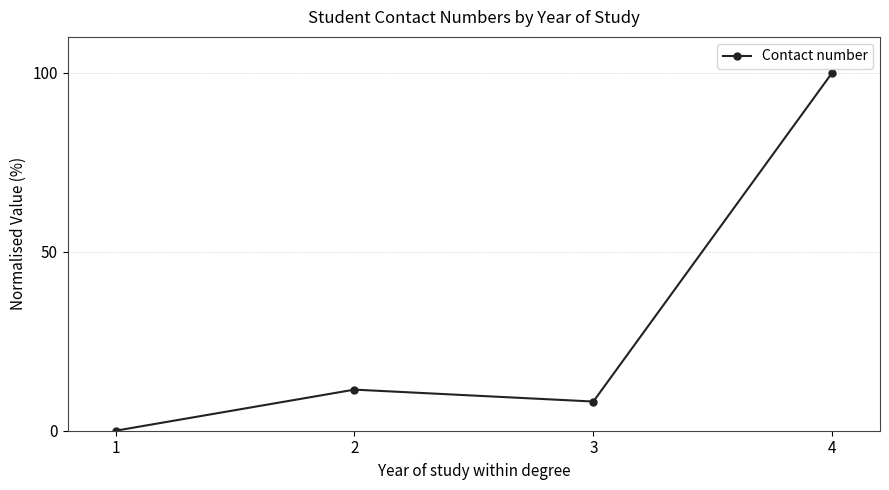

Between 4 and 3, which is larger?

4